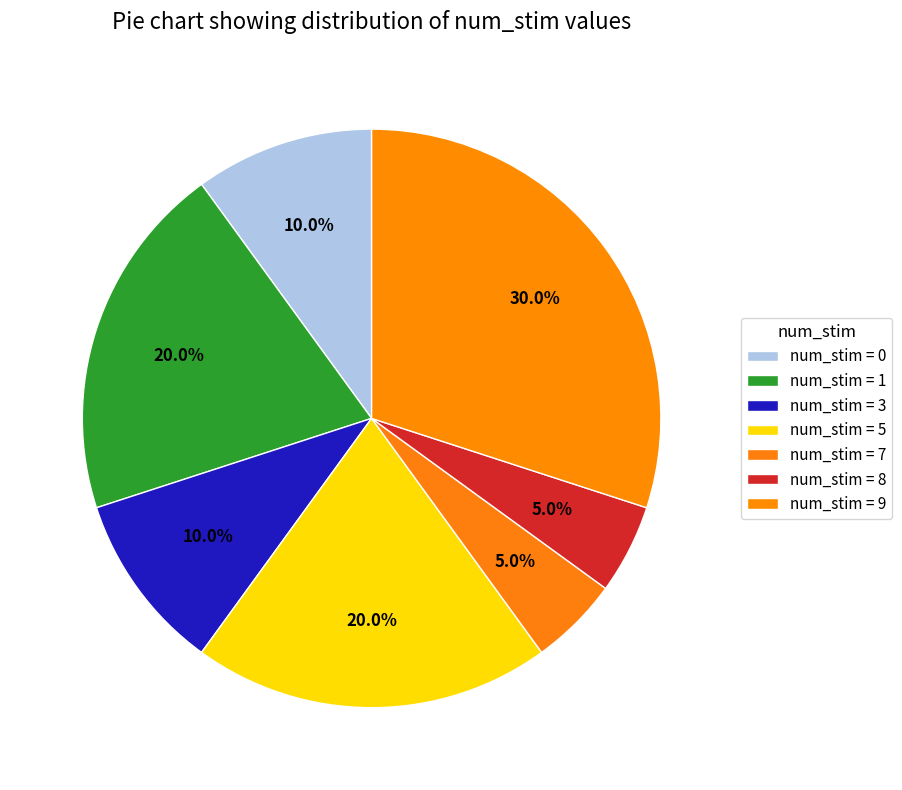

How many segments does this pie chart have?

7